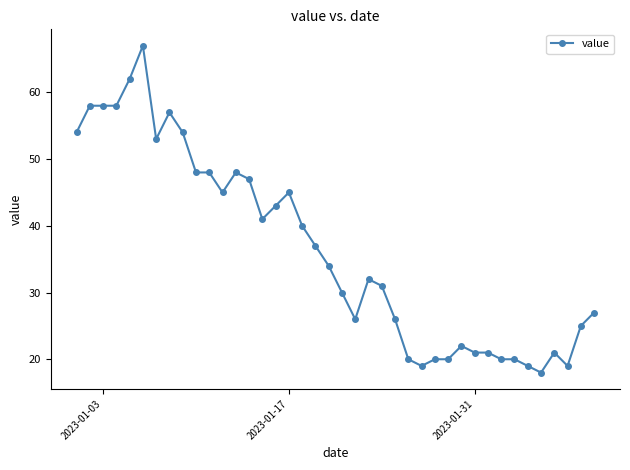

What is the value of the 10th point from the left?

48